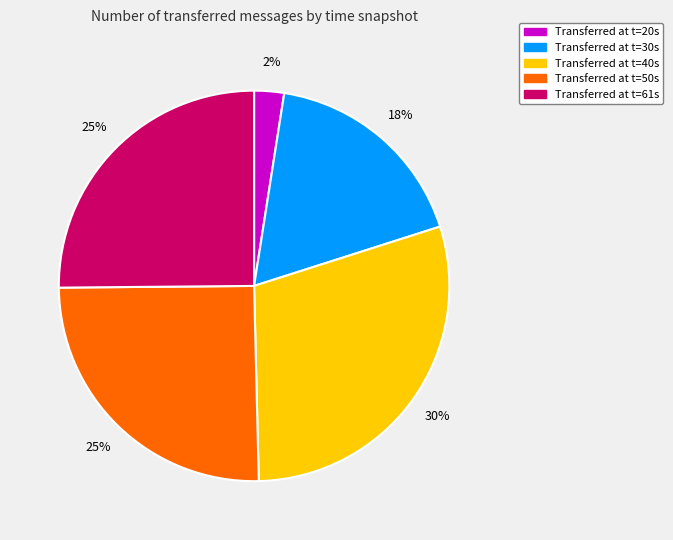

Is there any slice that represents more than half of the pie?

No